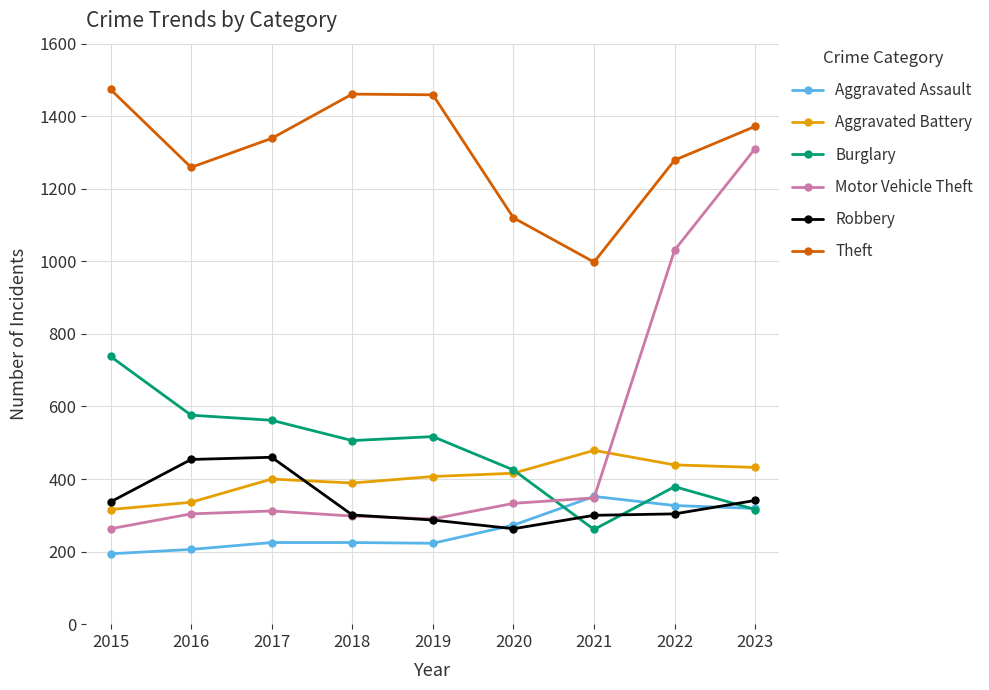

Does the chart have visible grid lines?

Yes